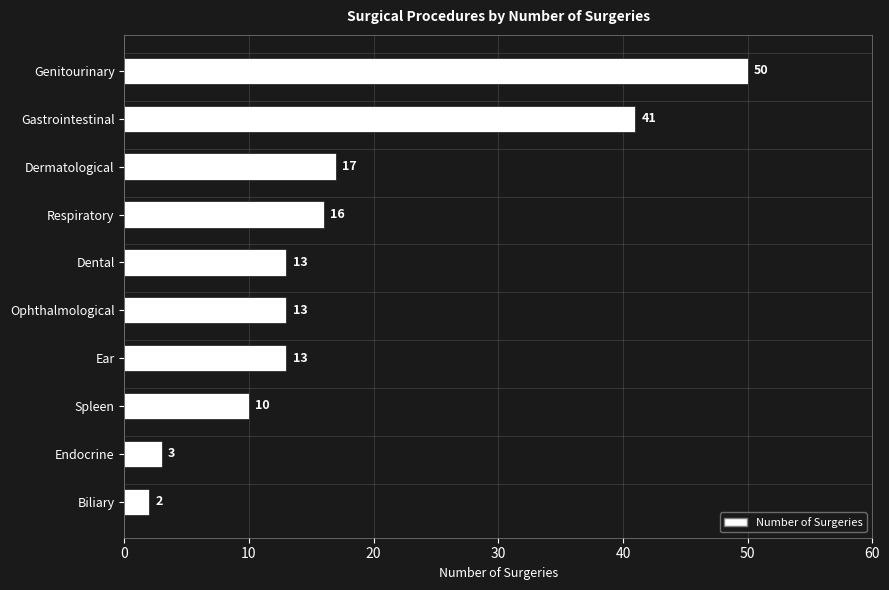

The value at Ophthalmological is 6. True or false?

False